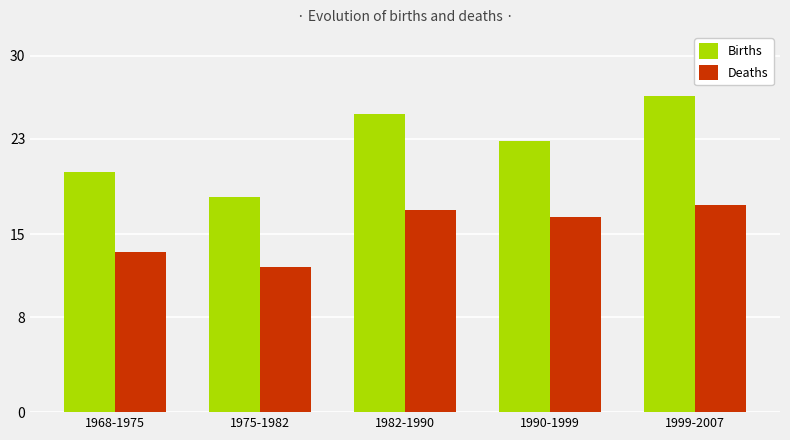

At which label does Births first exceed 22?

1982-1990